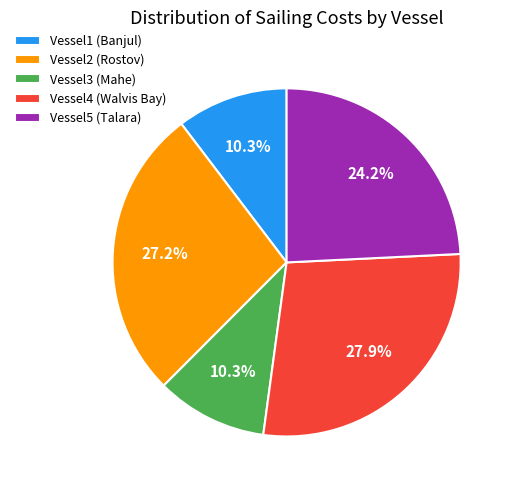

How much of the chart is everything except Vessel2 (Rostov)?

72.8%